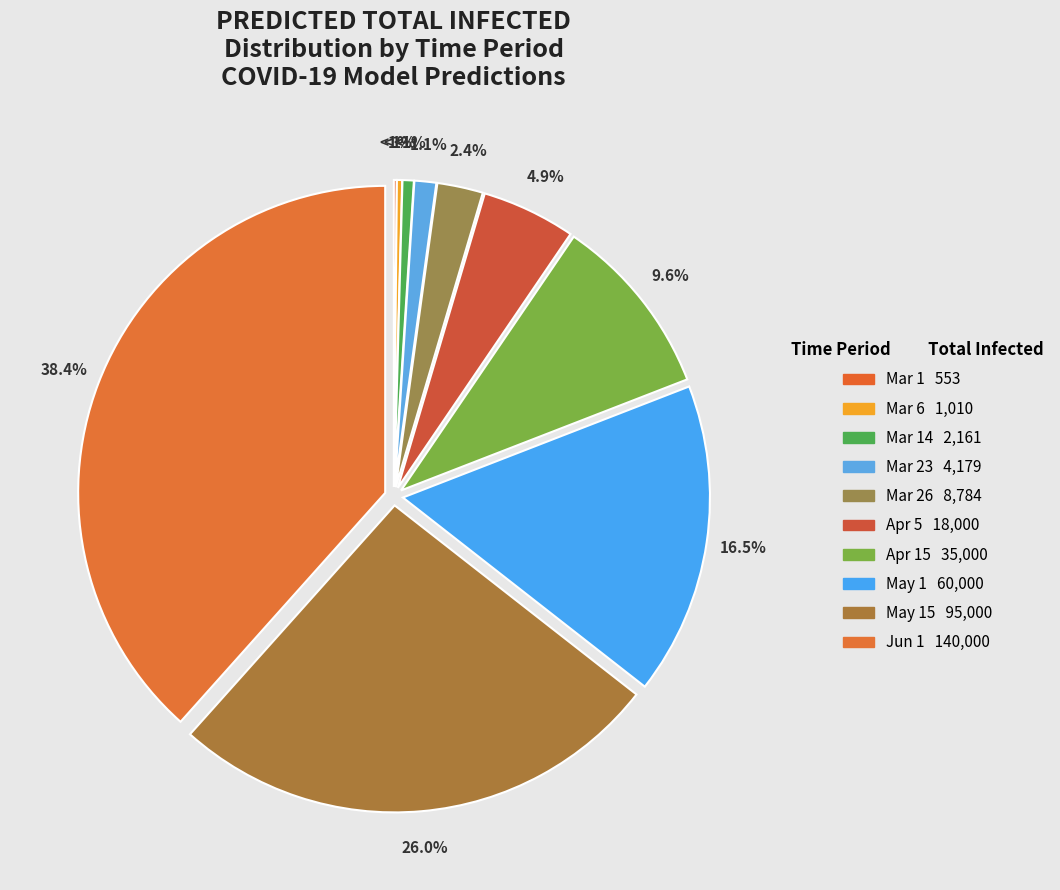

How many segments does this pie chart have?

10